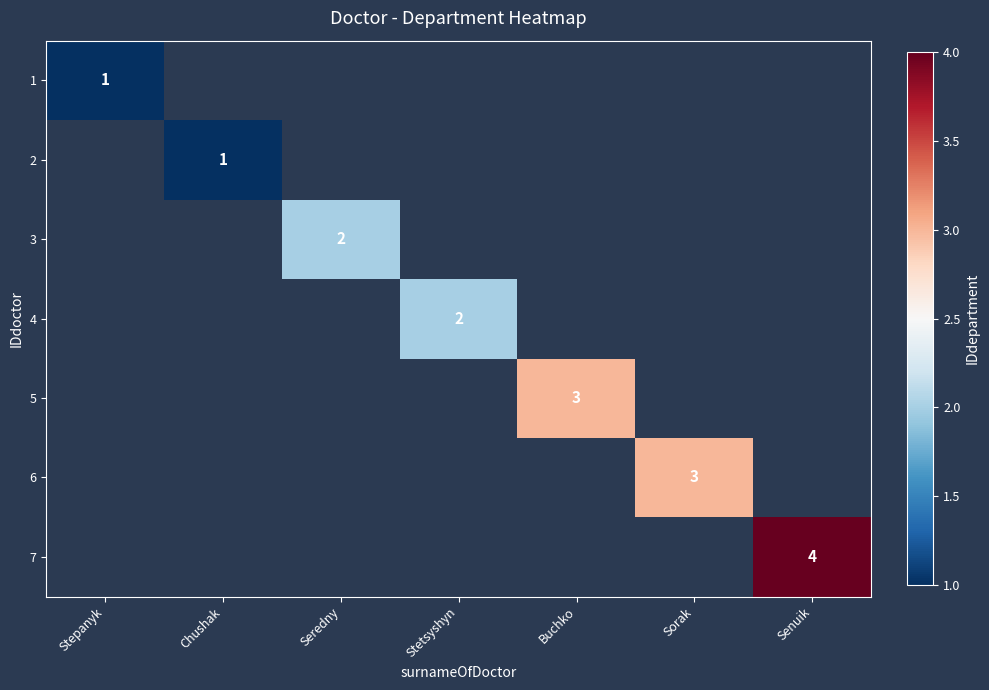

The value of 7 at Senuik is 1. True or false?

False